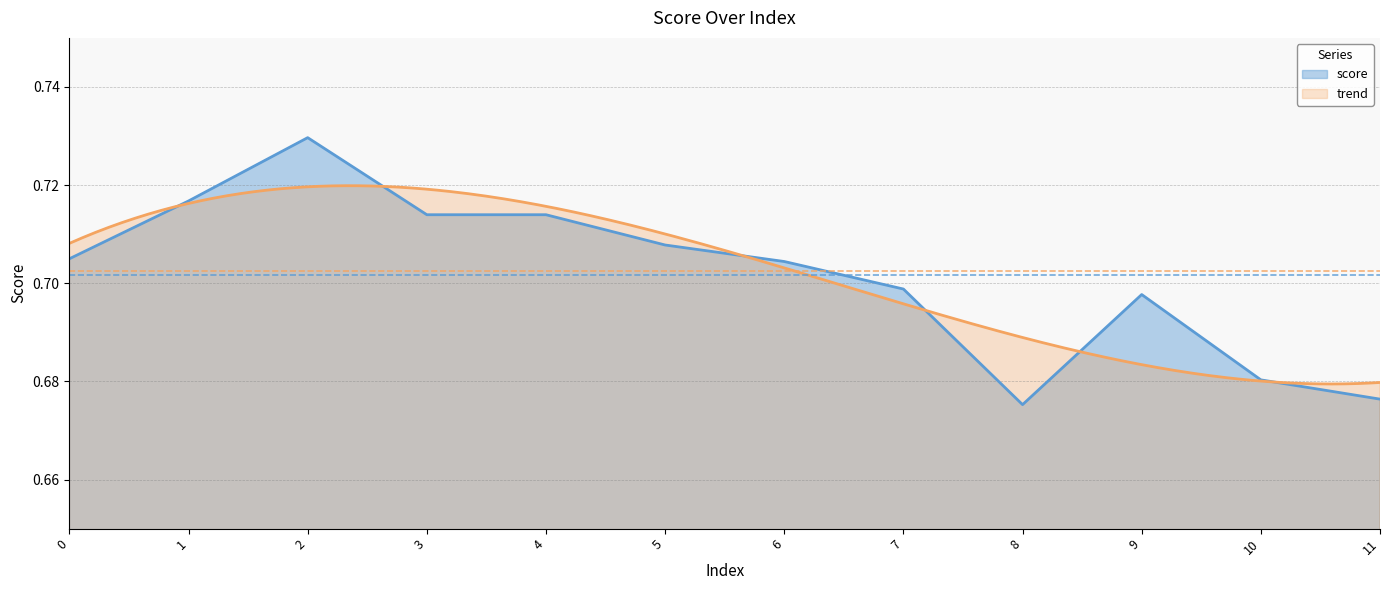

Is it true that the value at 11 is 0.2?

False